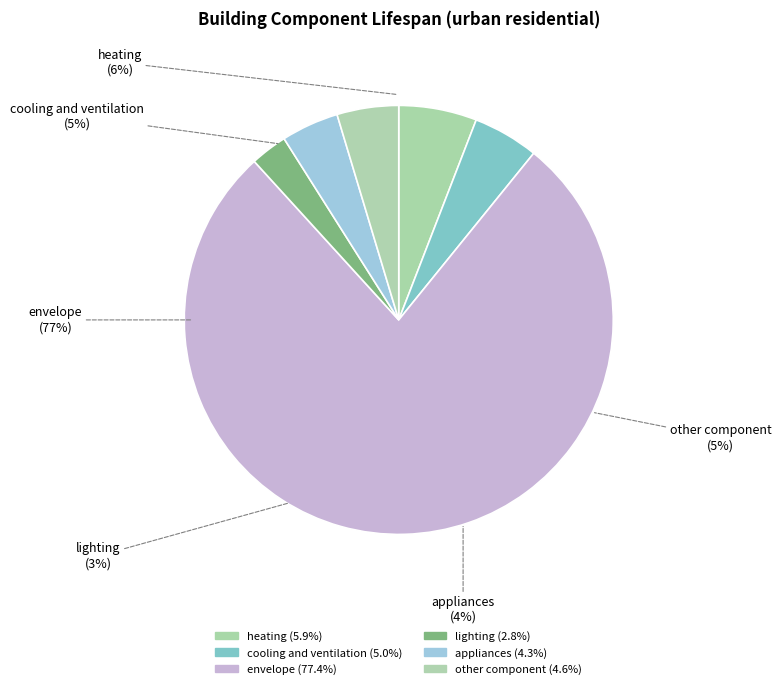

Is other component the majority of the pie?

No